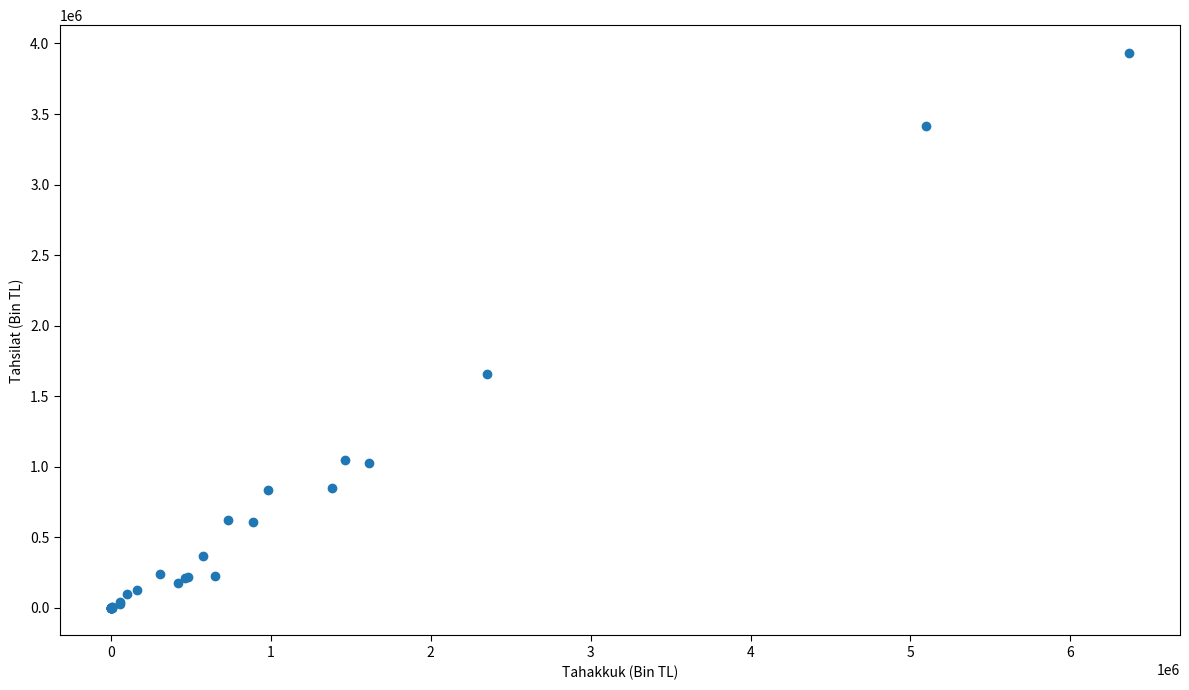

What Y value in the scatter plot is closest to 1966542?

1656422.6